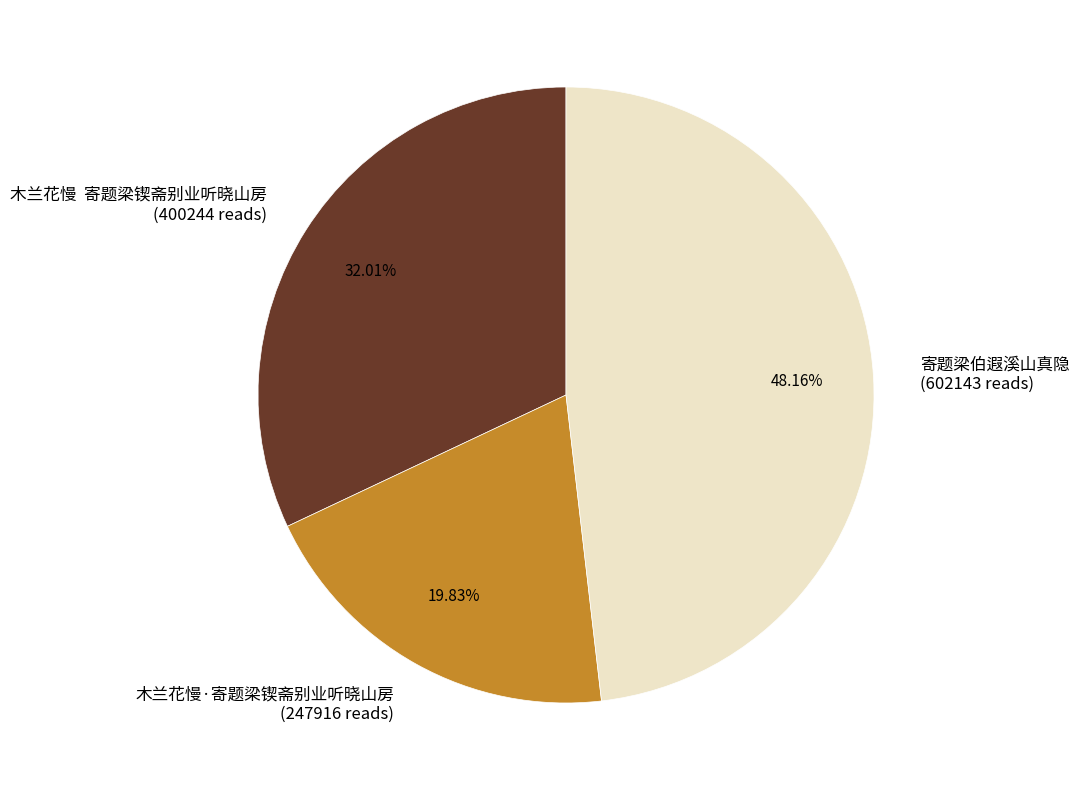

Which category has the biggest portion of the pie?

寄题梁伯遐溪山真隐